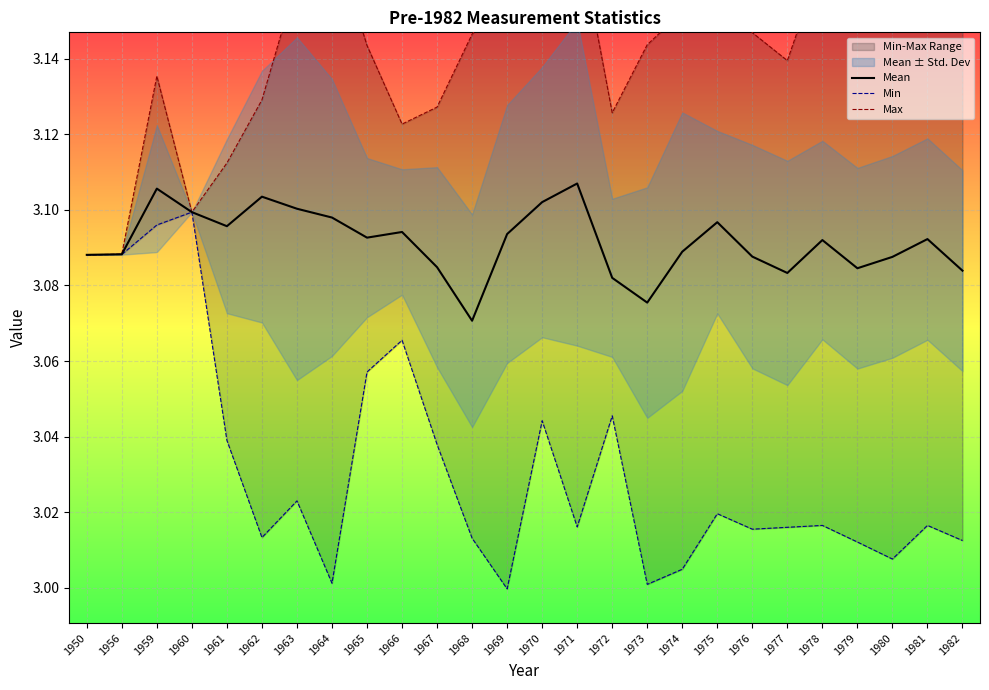

Which series has the largest total across all categories?

Max